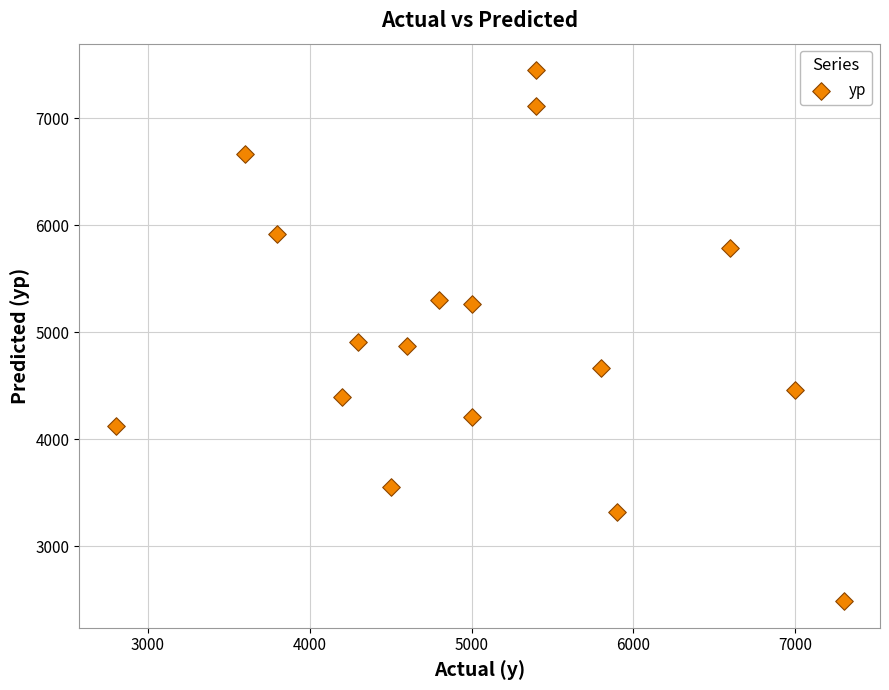

What is the range of X values (max minus min)?

4500.0